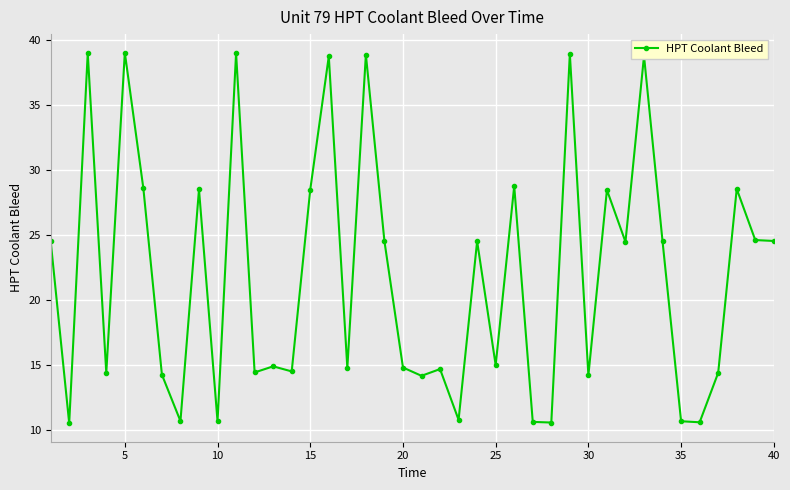

Is this an area chart (filled region under the line)?

No